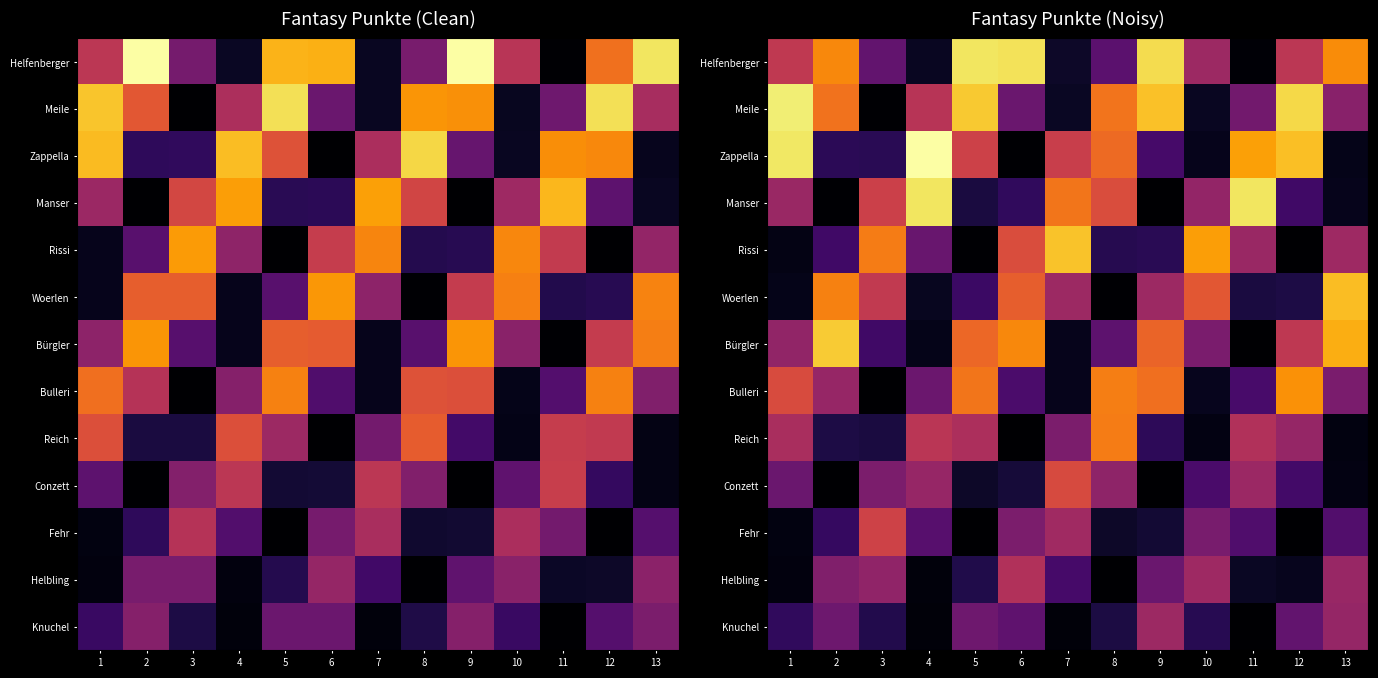

At 8, list the series in order from smallest to largest.

Helbling, Woerlen, Fehr, Knuchel, Rissi, Helfenberger, Bürgler, Conzett, Manser, Zappella, Meile, Reich, Bulleri